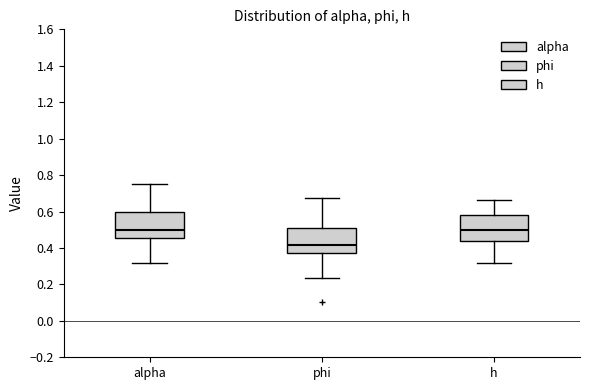

Where does the upper whisker of the box for phi end on the y-axis? The values are not printed on the chart, so give them approximately, as read against the axis.

0.68